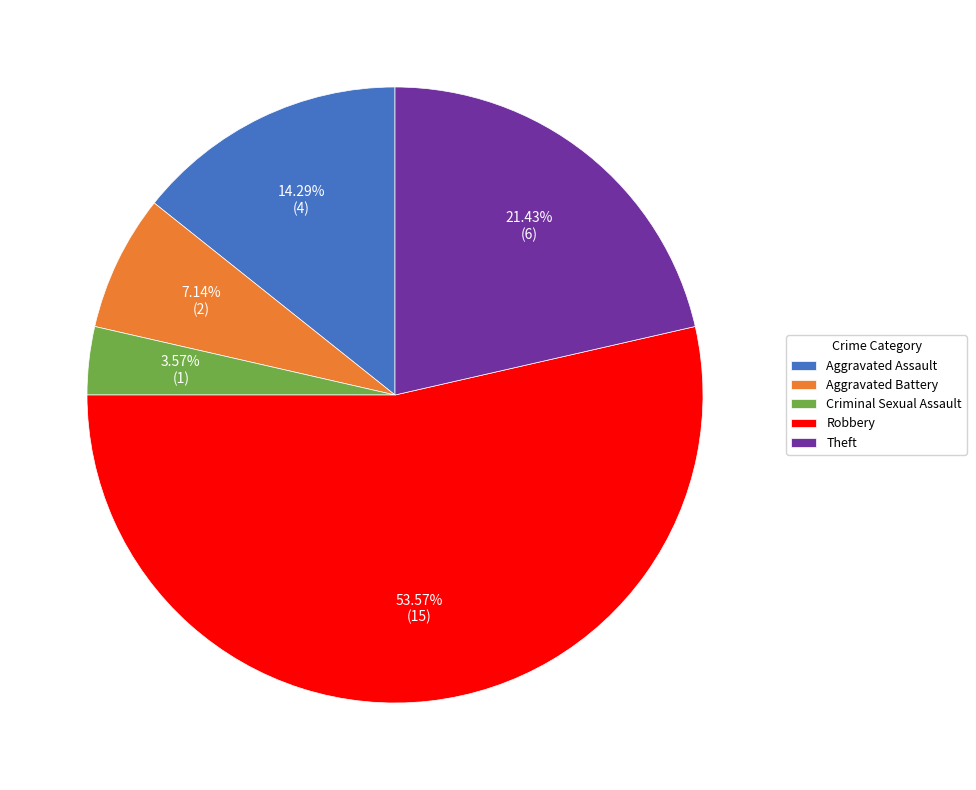

To the nearest percent, what is the combined percentage of Aggravated Assault and Robbery?

68%